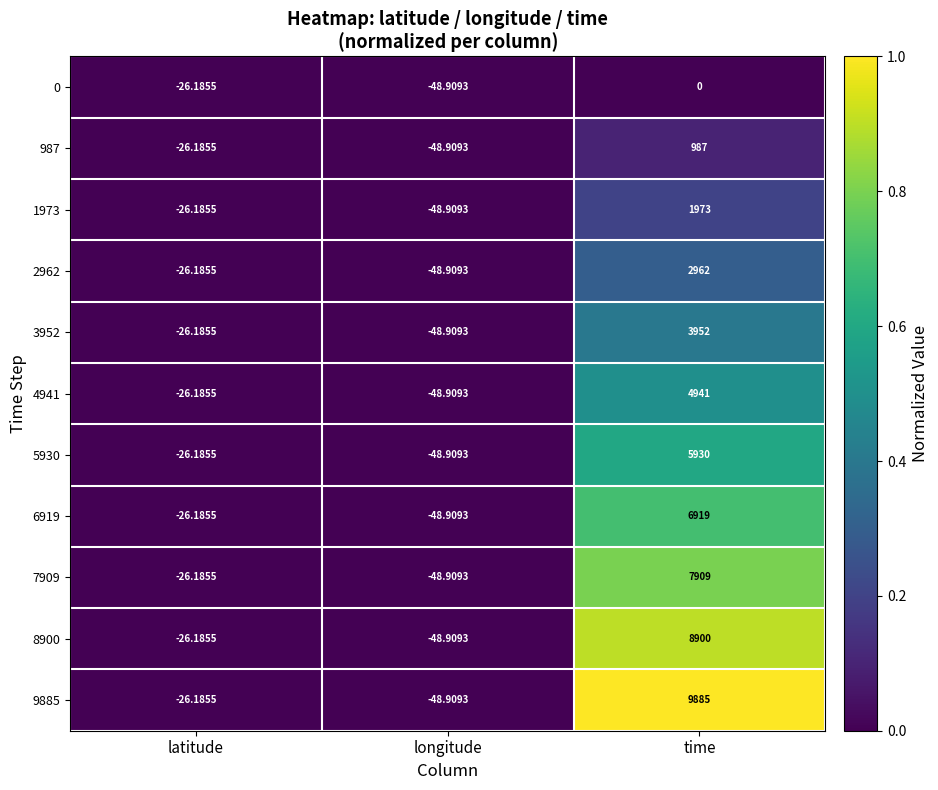

Which series has the widest spread of values?

9885